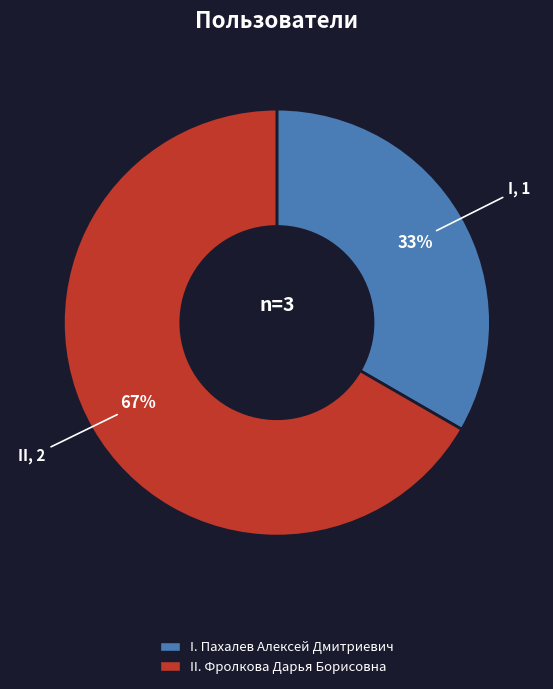

Does any single category account for the majority?

Yes